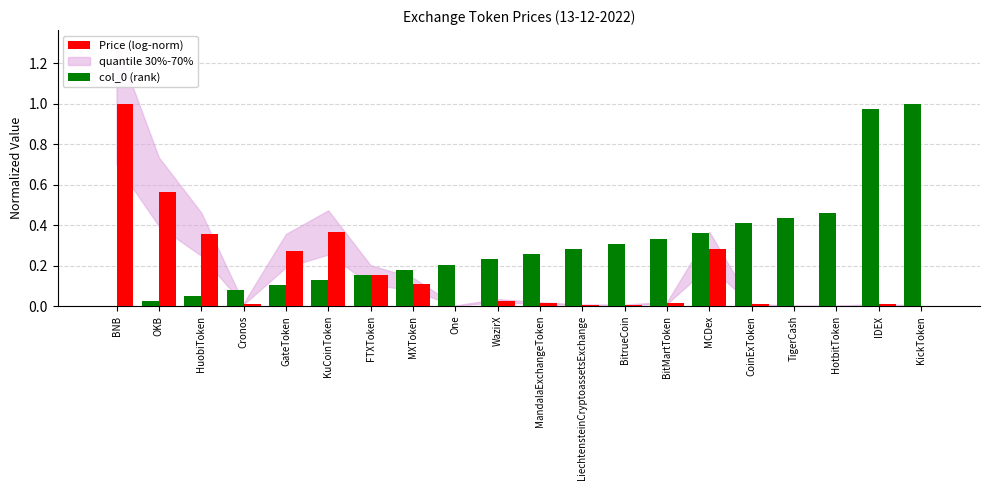

Are the bars horizontal?

No